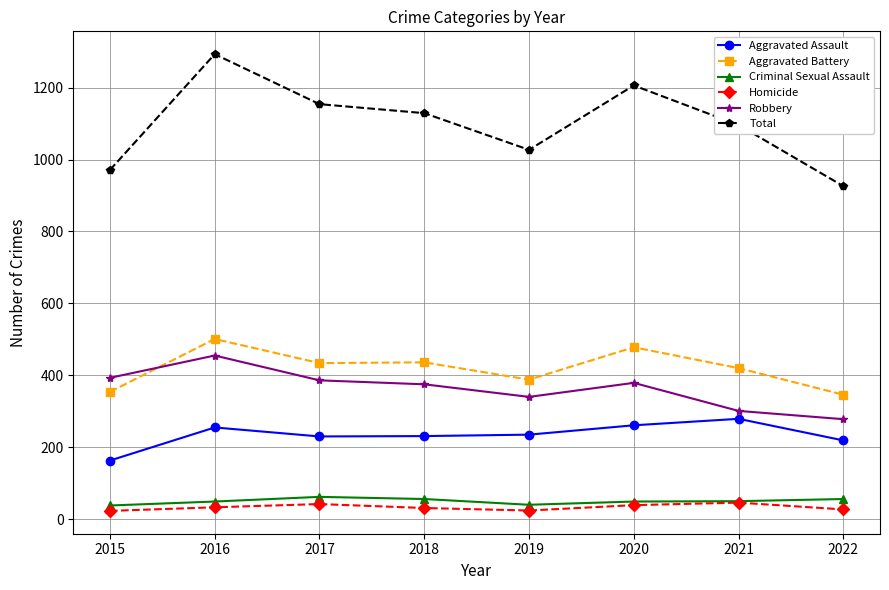

What is the spread (max minus min) of values at 2017?

1112